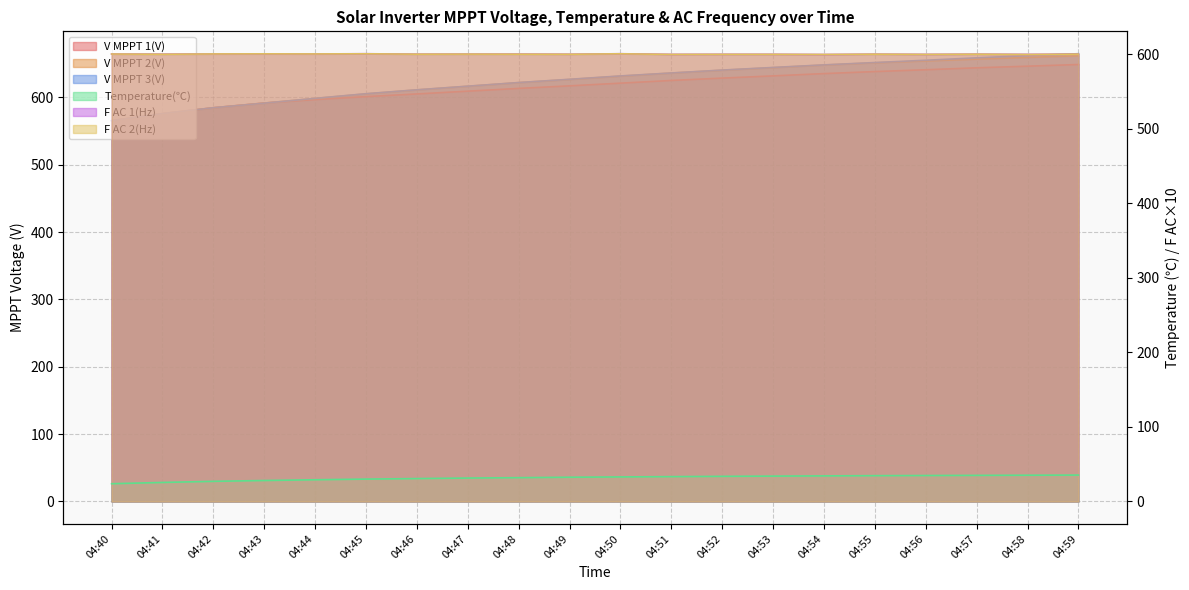

What is the sum of all V MPPT 2(V) values?

12480.1